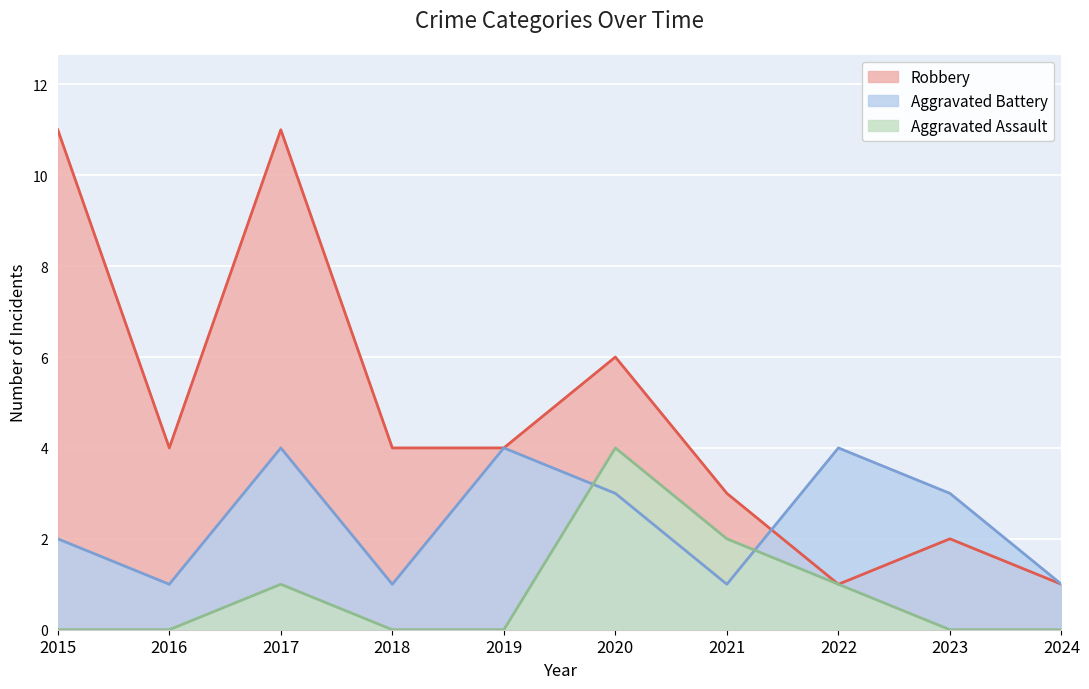

Between 2020 and 2022, which is larger?

2020